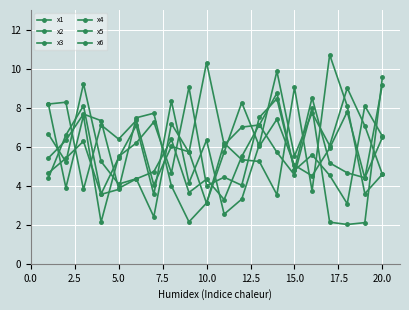

Count the number of data series in this chart.

6